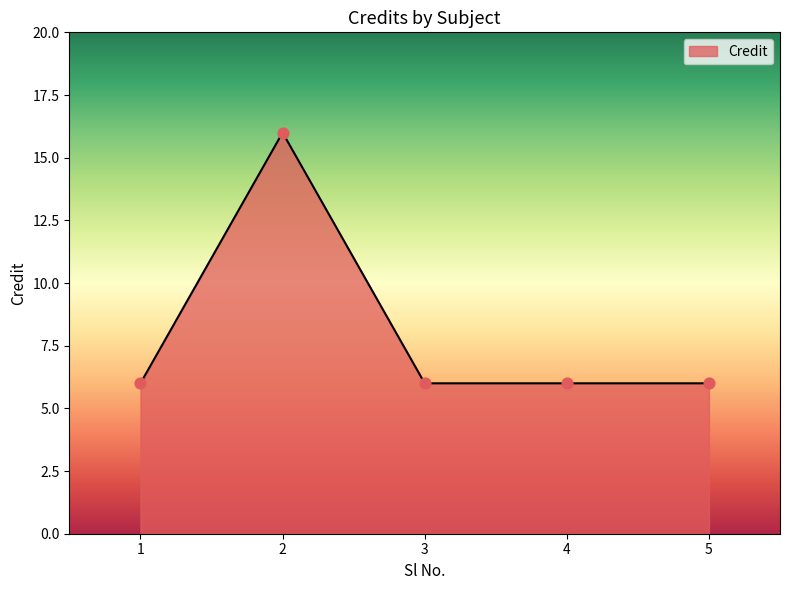

What is the change in value from 2 to 4?

-10